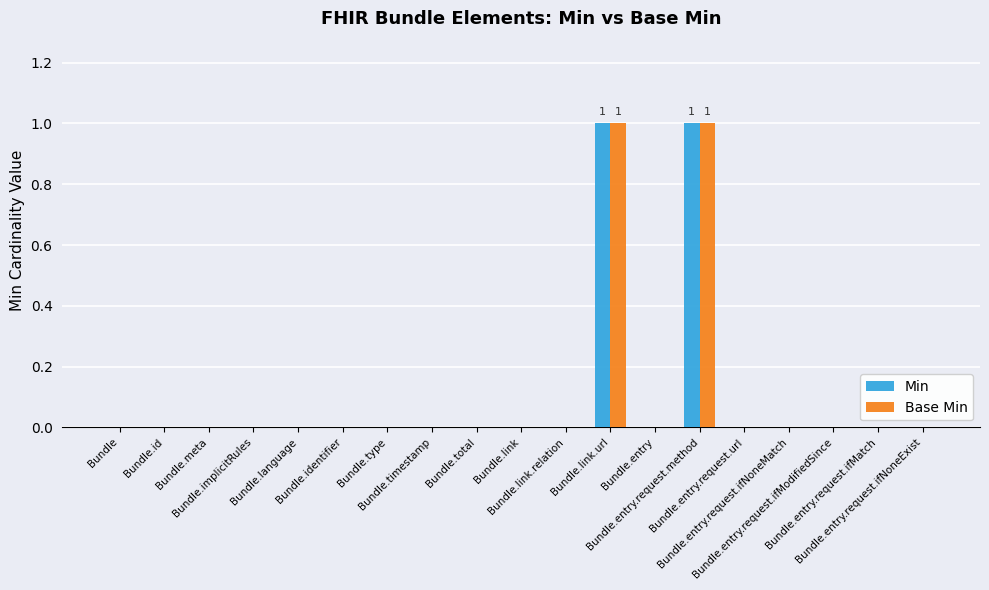

Reading left to right, what are all the values shown in this chart?

Min: 0	0	0	0	0	0	0	0	0	0	0	1	0	1	0	0	0	0	0
Base Min: 0	0	0	0	0	0	0	0	0	0	0	1	0	1	0	0	0	0	0